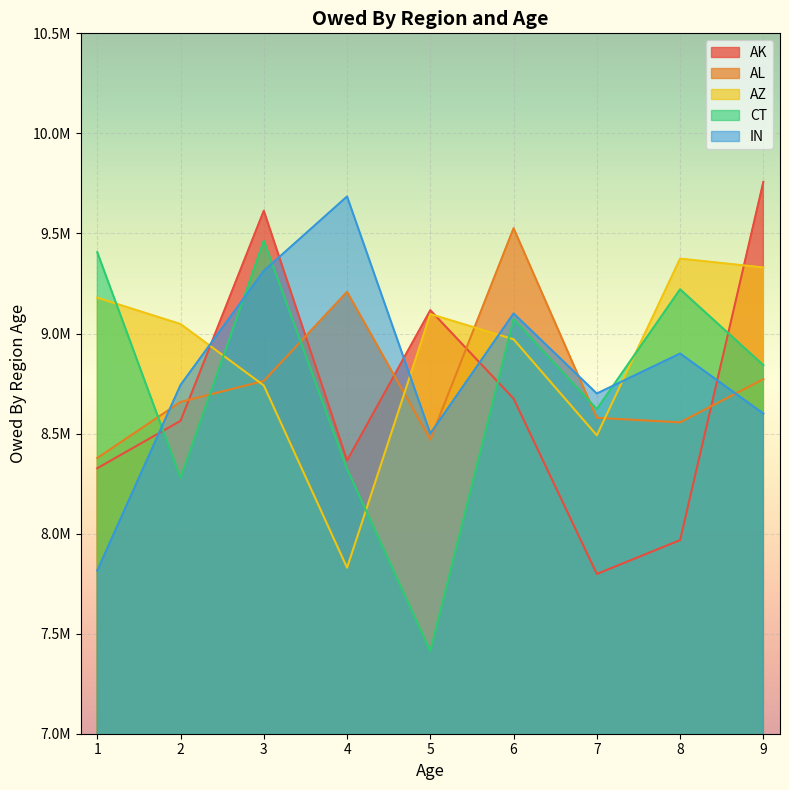

What is the difference between the second highest and second lowest values in the AL series?

738218.1